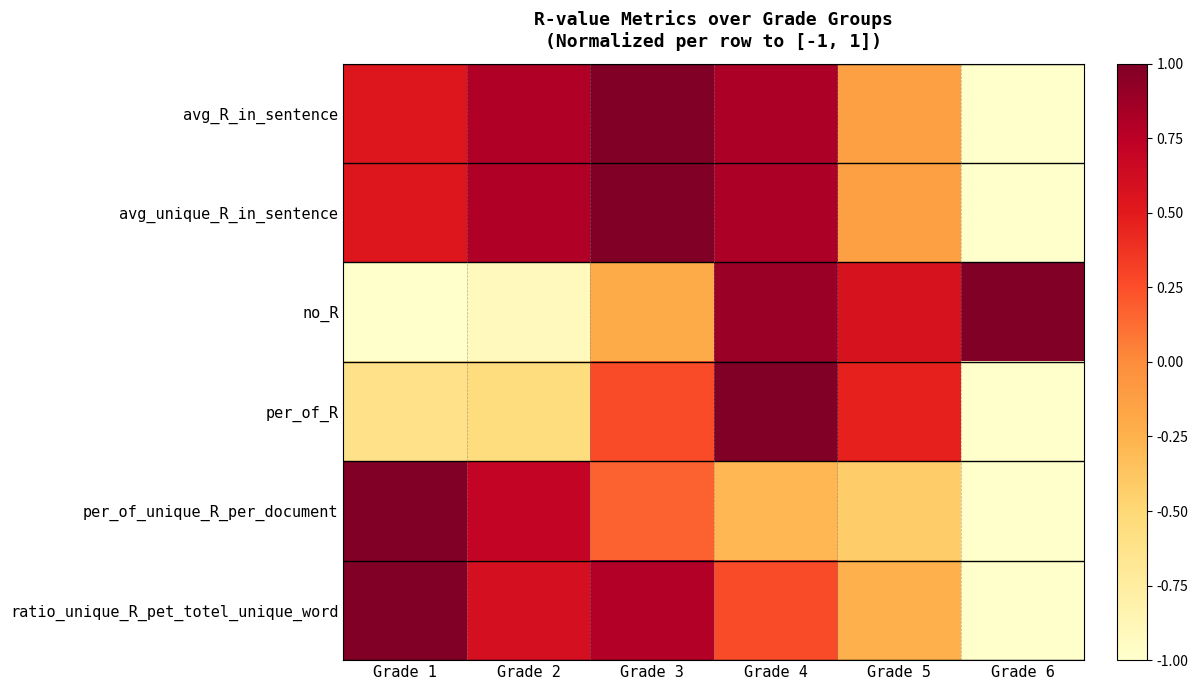

Rank the series at Grade 4 from lowest to highest value.

per_of_unique_R_per_document, ratio_unique_R_pet_totel_unique_word, avg_R_in_sentence, avg_unique_R_in_sentence, no_R, per_of_R